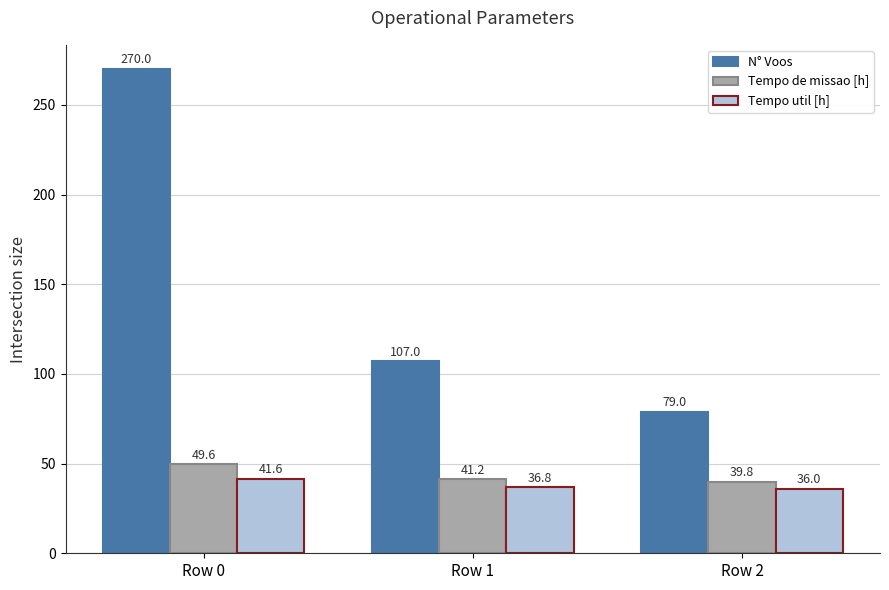

Count the number of data series in this chart.

3